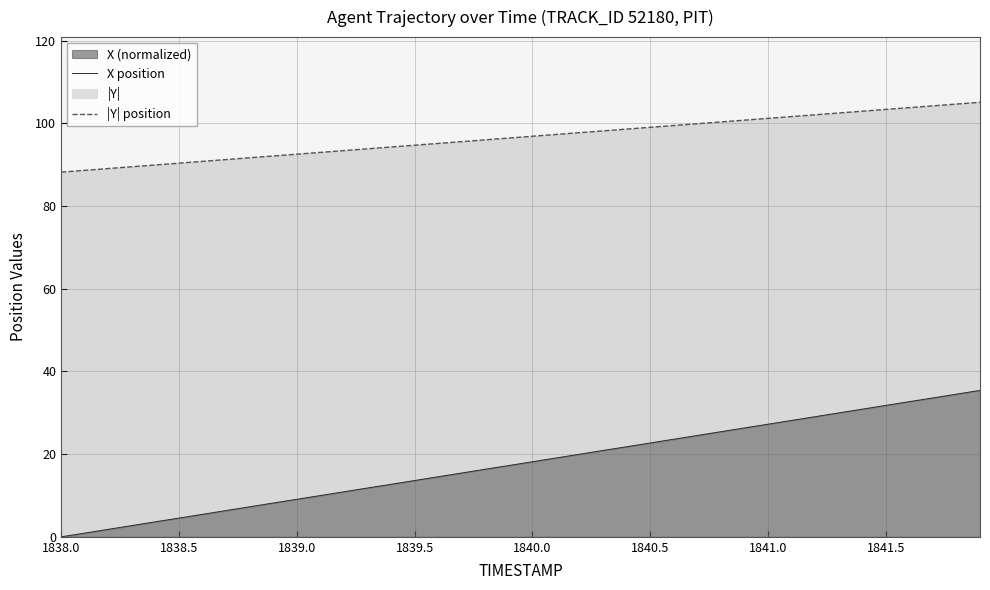

Read the |Y| position value at 1840.5.

99.0